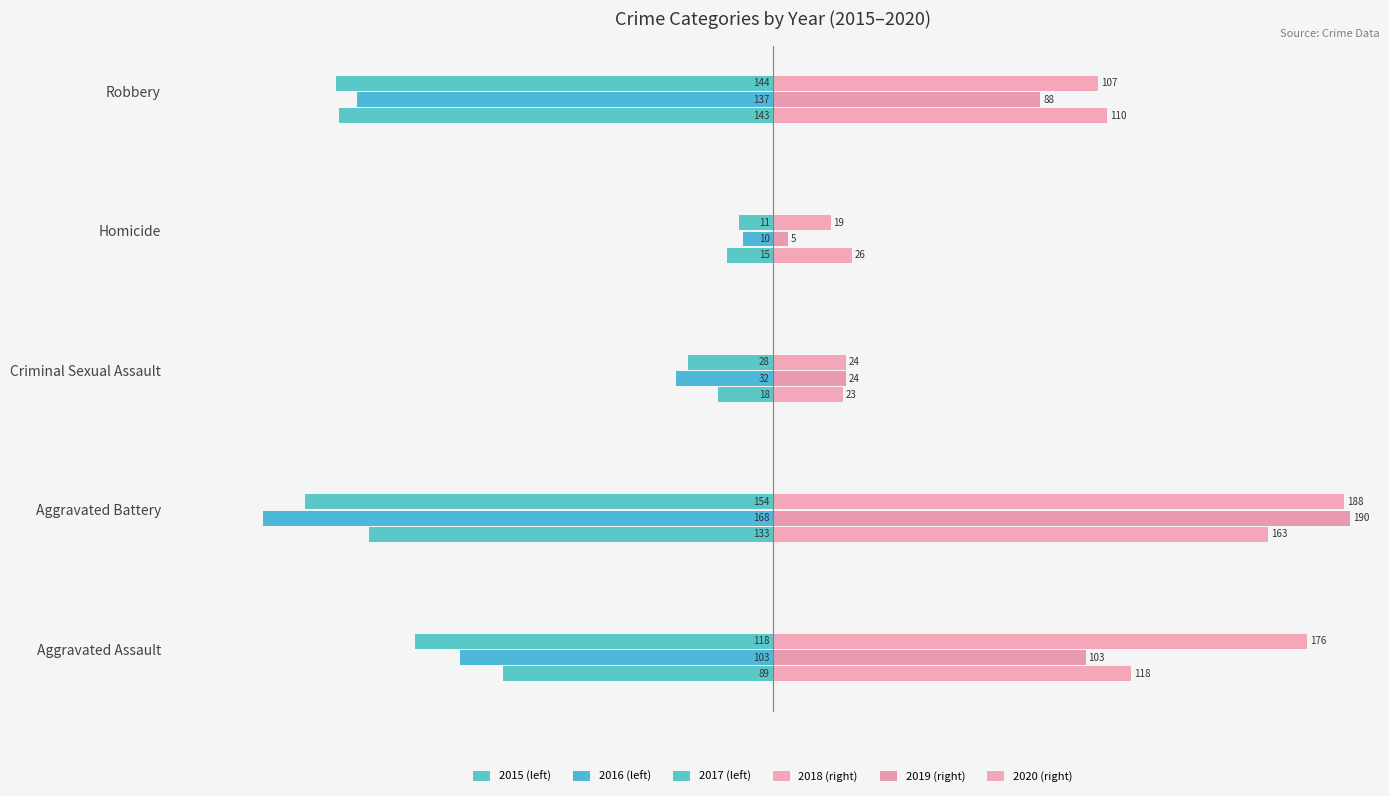

How many data points does each series have?

5